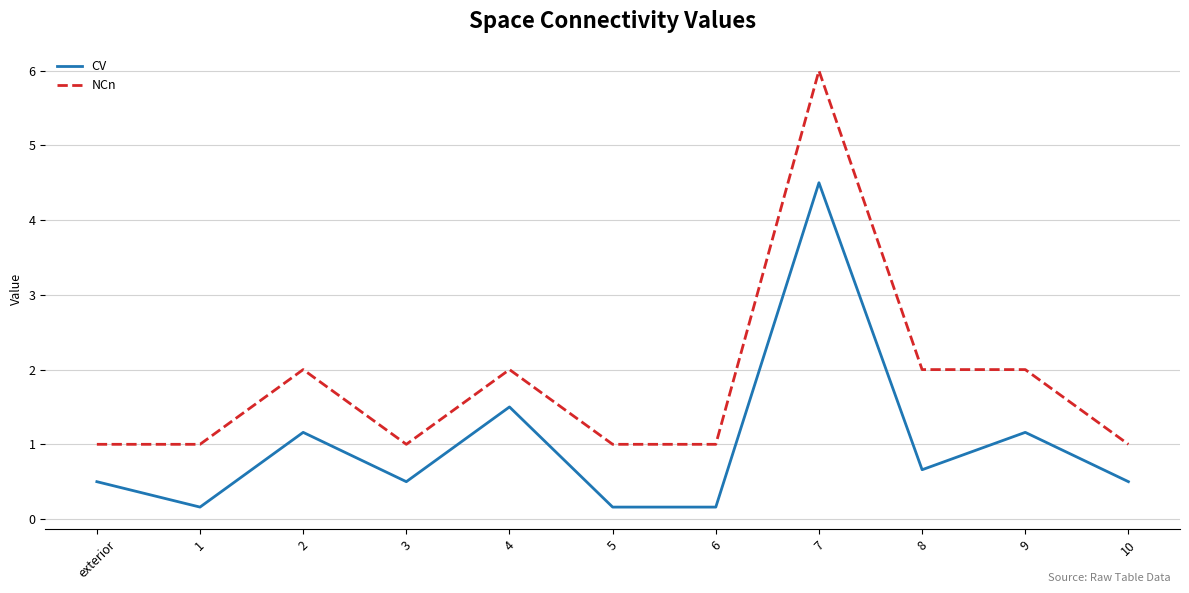

Reading left to right, what are all the values shown in this chart?

CV: exterior=0.5	1=0.2	2=1.2	3=0.5	4=1.5	5=0.2	6=0.2	7=4.5	8=0.7	9=1.2	10=0.5
NCn: exterior=1.0	1=1.0	2=2.0	3=1.0	4=2.0	5=1.0	6=1.0	7=6.0	8=2.0	9=2.0	10=1.0